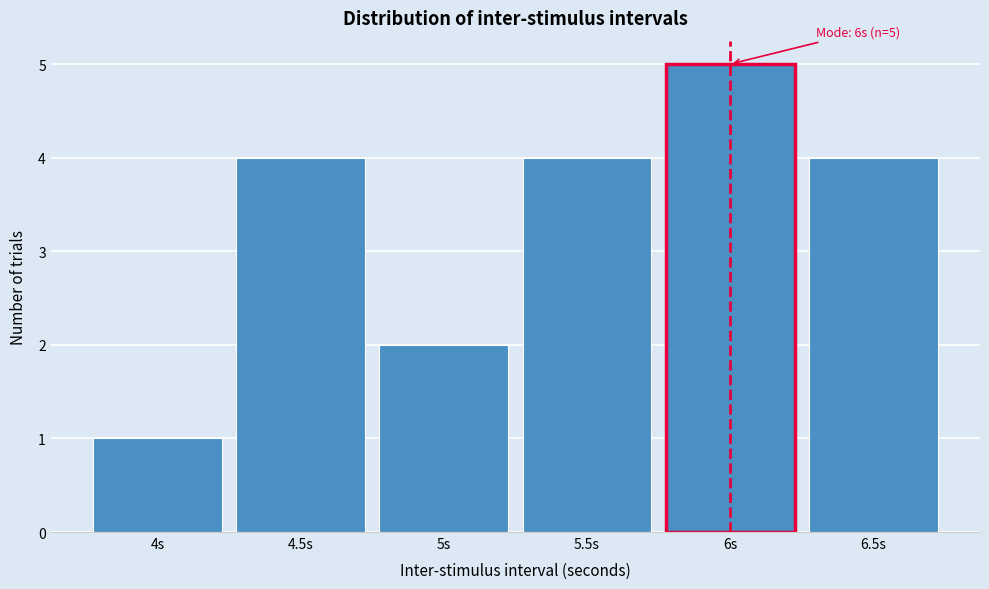

Reading right to left, list all the values displayed in this chart.

4	5	4	2	4	1